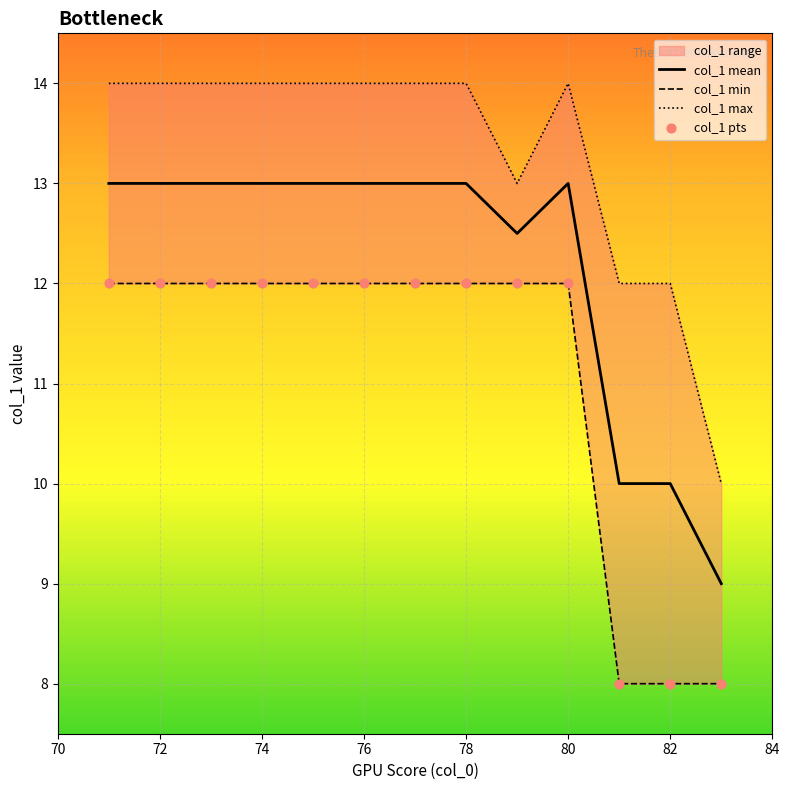

Which series reaches the minimum Y coordinate?

col_1 min